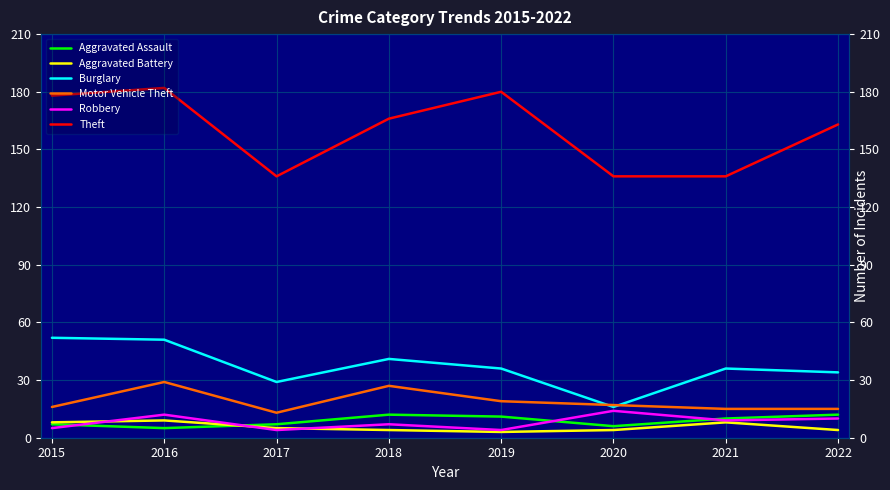

What is the greatest value displayed?

182